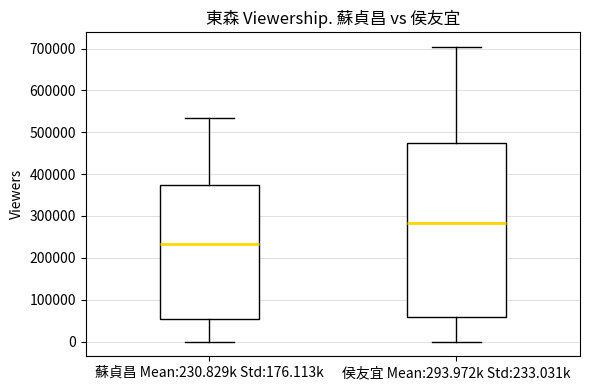

Reading left to right, transcribe this box plot: for each box, give where its median line is, the range the box spans, and where its two whiskers end, as read against the y-axis. The values are not printed on the chart, so give them approximately, as read against the axis.

蘇貞昌 Mean:230.829k Std:176.113k: median 230000, box 50000 to 370000, whiskers 0 to 530000
侯友宜 Mean:293.972k Std:233.031k: median 280000, box 60000 to 470000, whiskers 0 to 700000